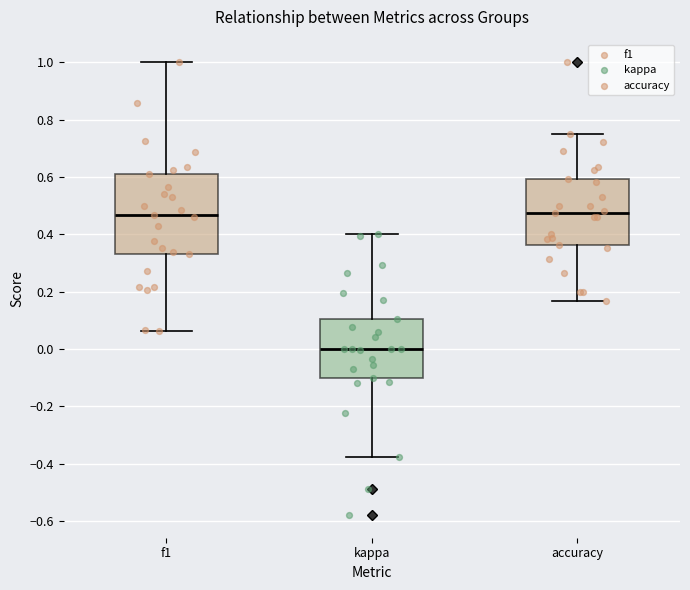

Reading left to right, read every box against the y-axis: the position of its median line, the range the box covers, and the ends of its whiskers. The values are not printed on the chart, so give them approximately, as read against the axis.

f1: median 0.46, box 0.34 to 0.62, whiskers 0.06 to 1.00
kappa: median 0.00, box -0.10 to 0.10, whiskers -0.38 to 0.40
accuracy: median 0.48, box 0.36 to 0.60, whiskers 0.16 to 0.76